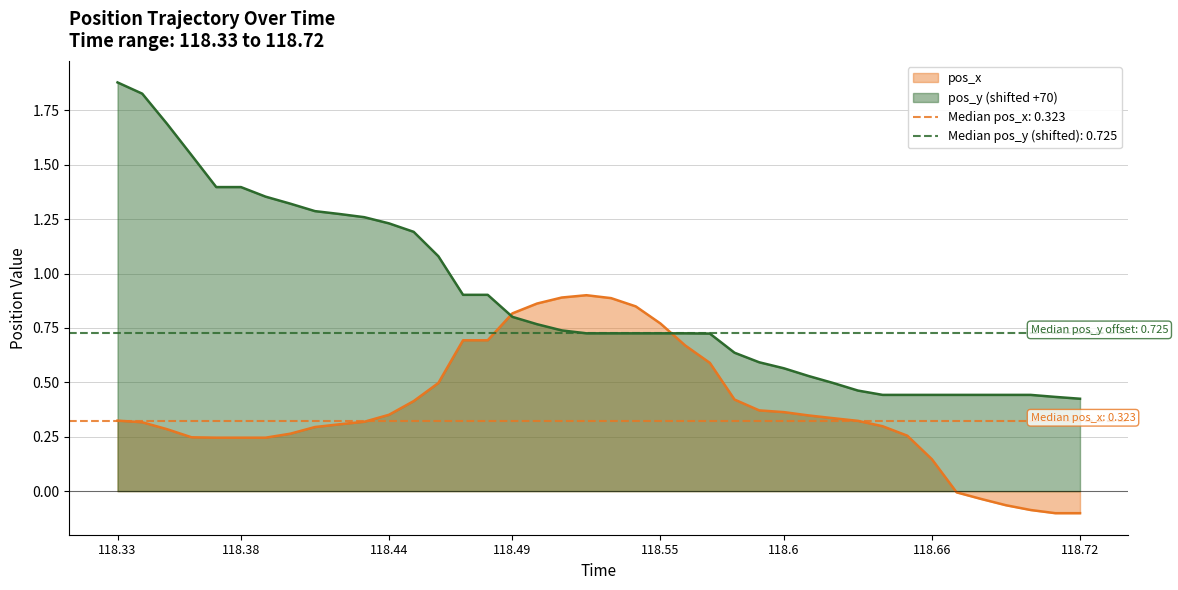

How many distinct data groups are displayed?

2